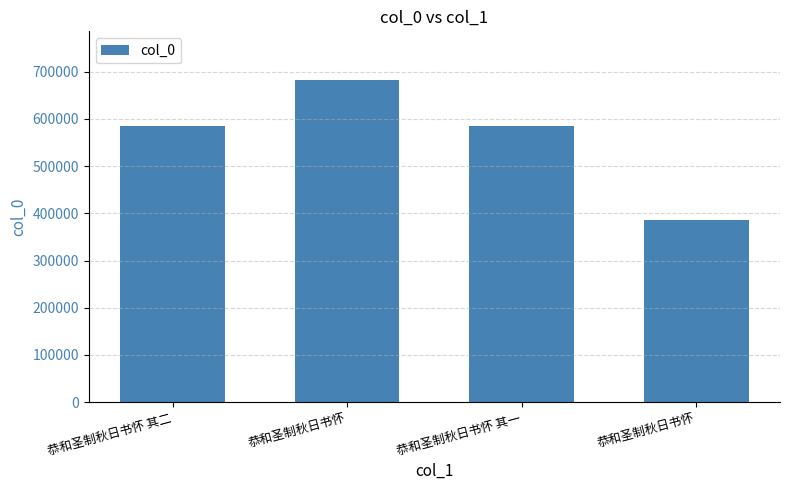

Where is the data nearest to the value 534409?

恭和圣制秋日书怀 其一